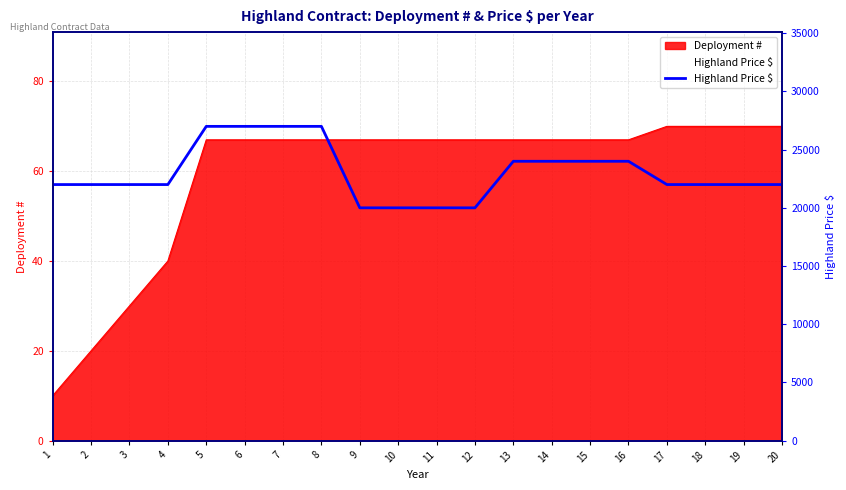

Between 12 and 8, which is larger?

8